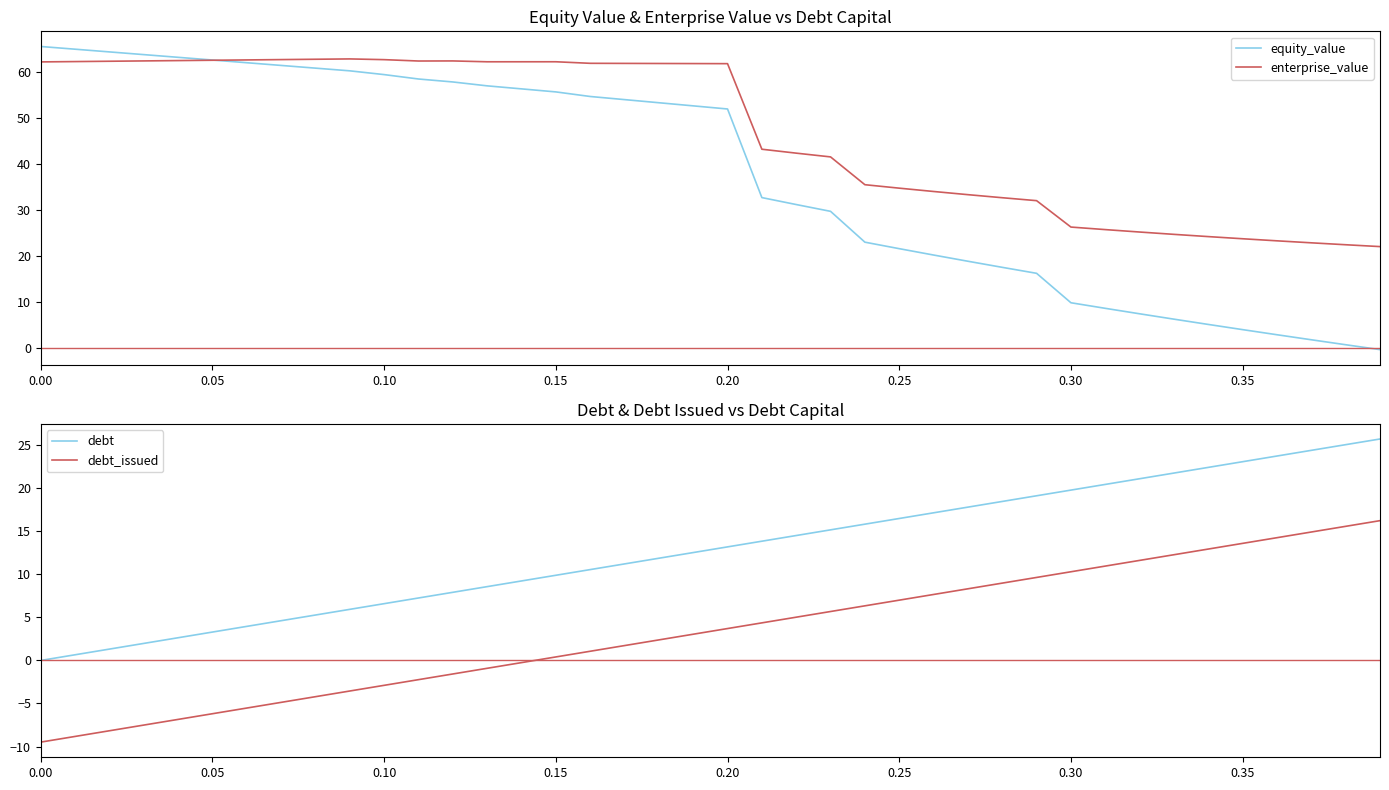

The value of enterprise_value at 0.35 is 16.5. True or false?

False